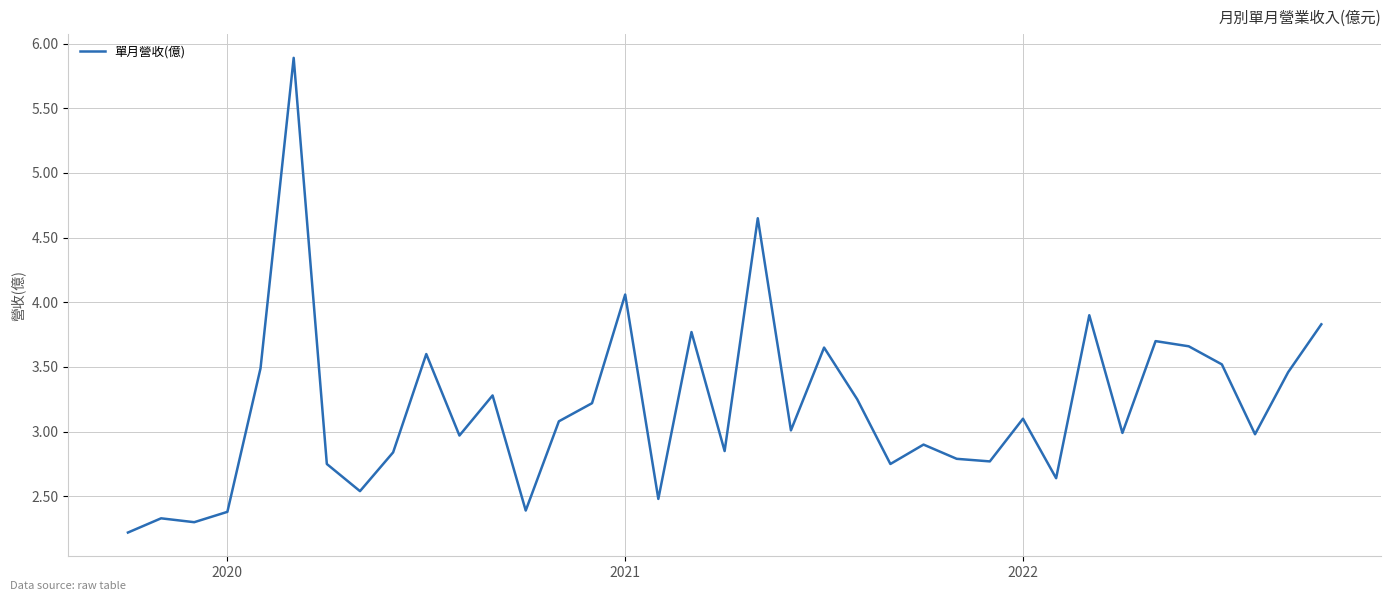

What is the difference between the maximum and minimum values?

3.7